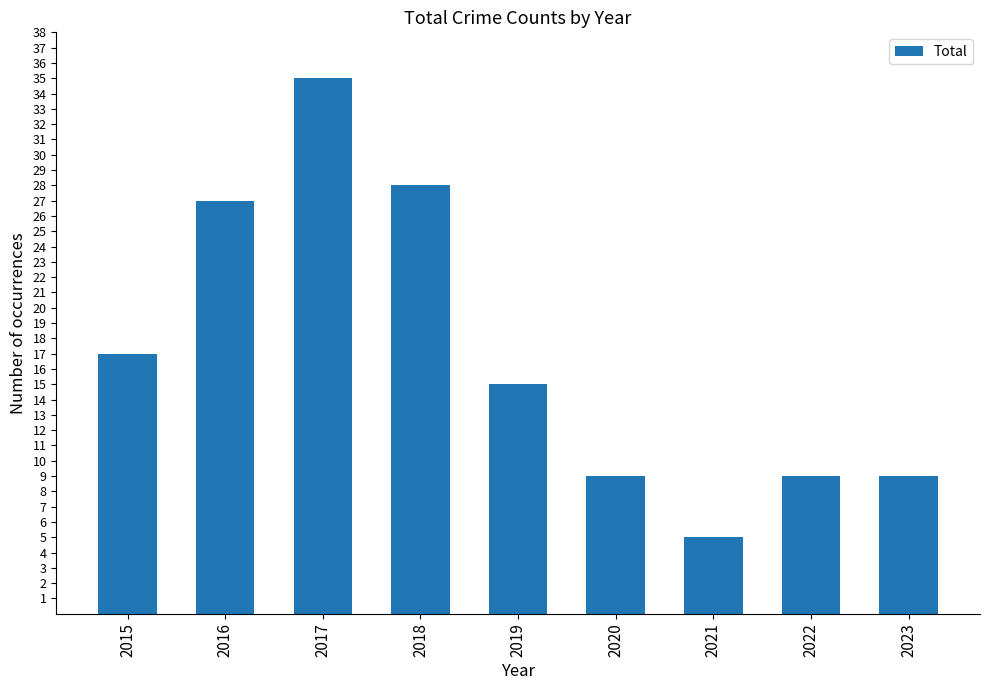

Does the chart contain stacked bars?

No